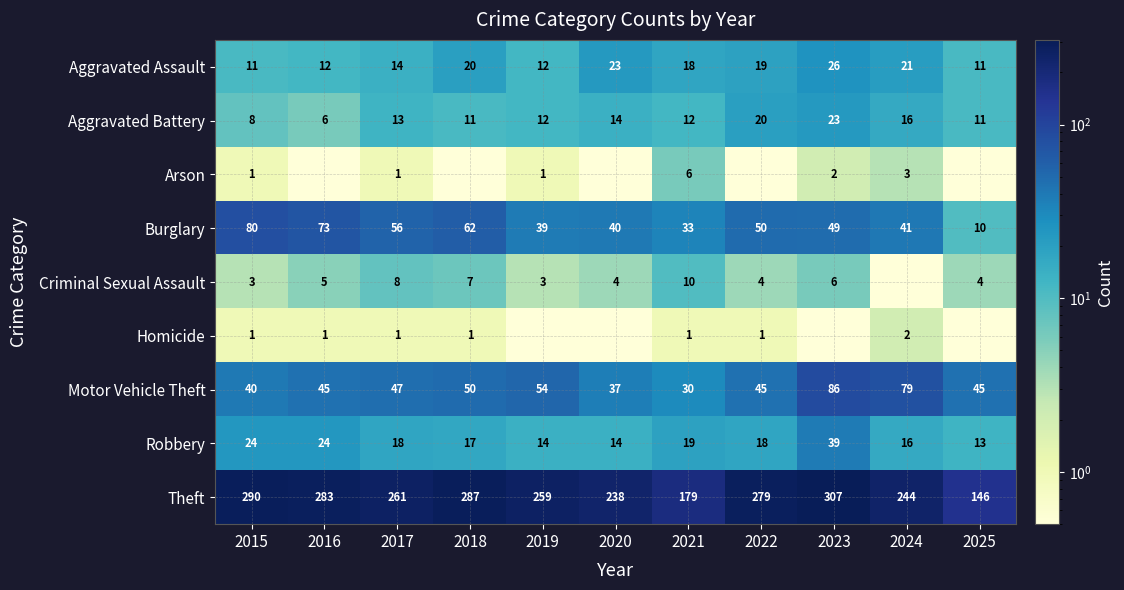

What is the maximum value for Motor Vehicle Theft?

86.0